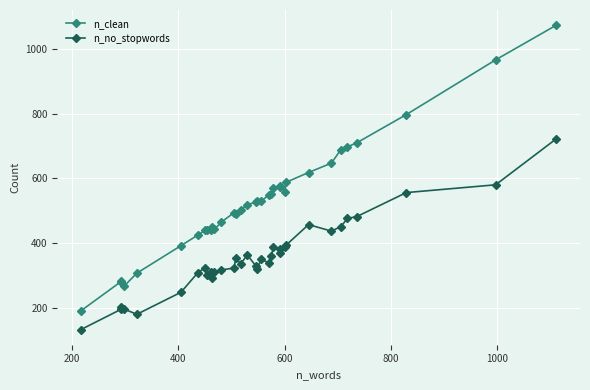

True or false: n_no_stopwords has a value of 185 at 8.

False